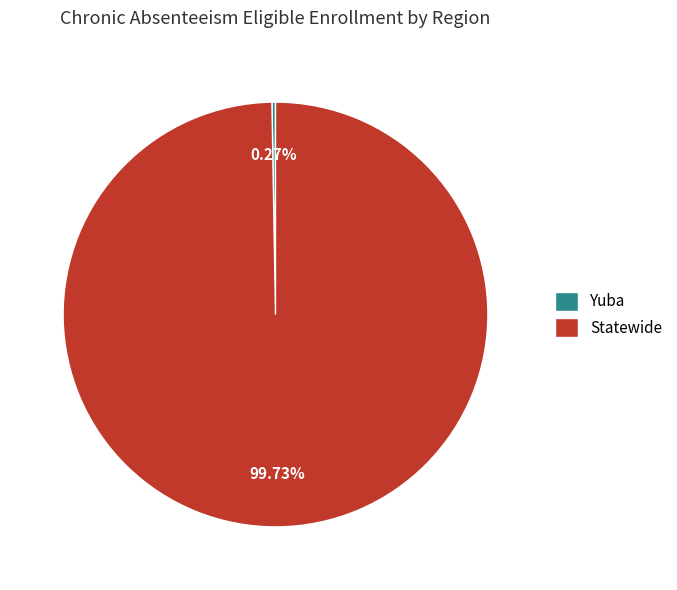

What is the largest slice in the pie chart?

Statewide